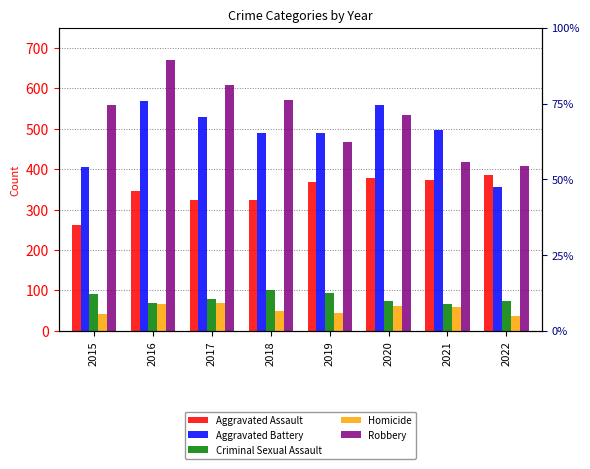

What is the lowest value of the Aggravated Battery series?

356